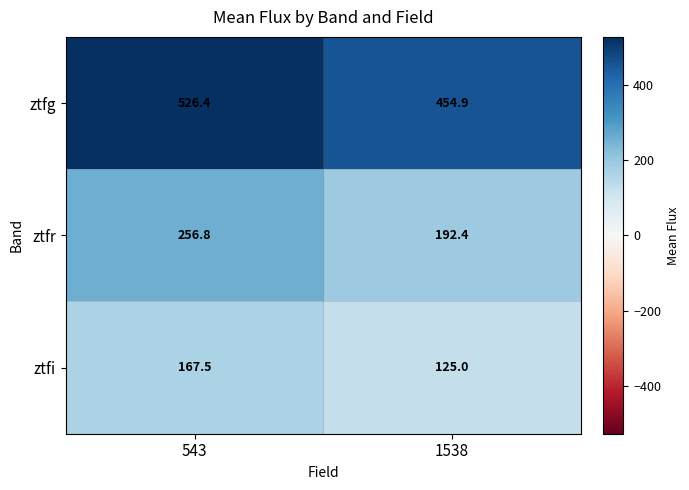

Which category has the highest value in the ztfg series?

543